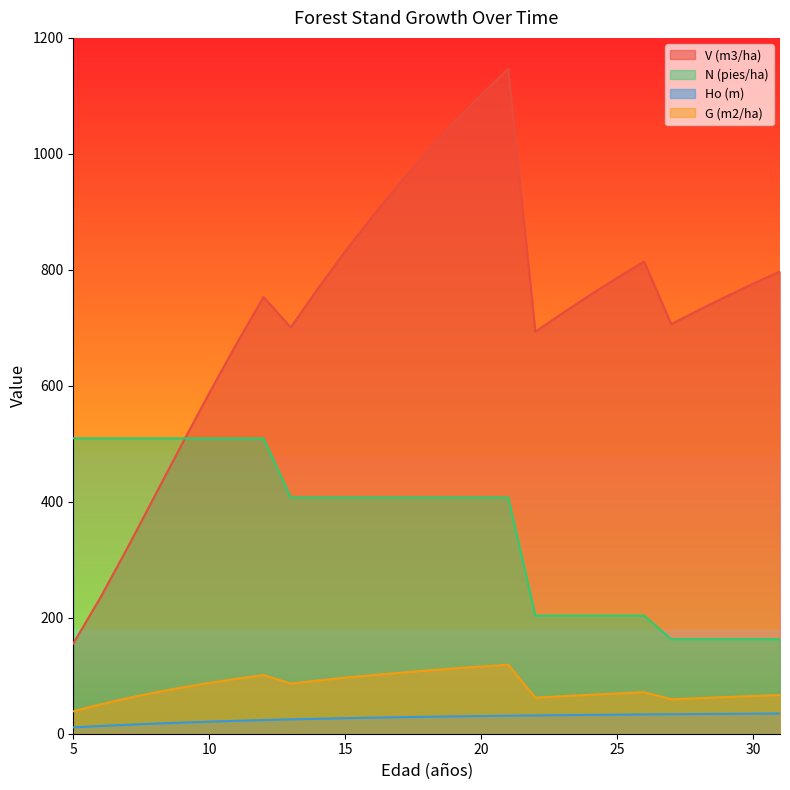

Which series changed the most between 18 and 26?

N (pies/ha)